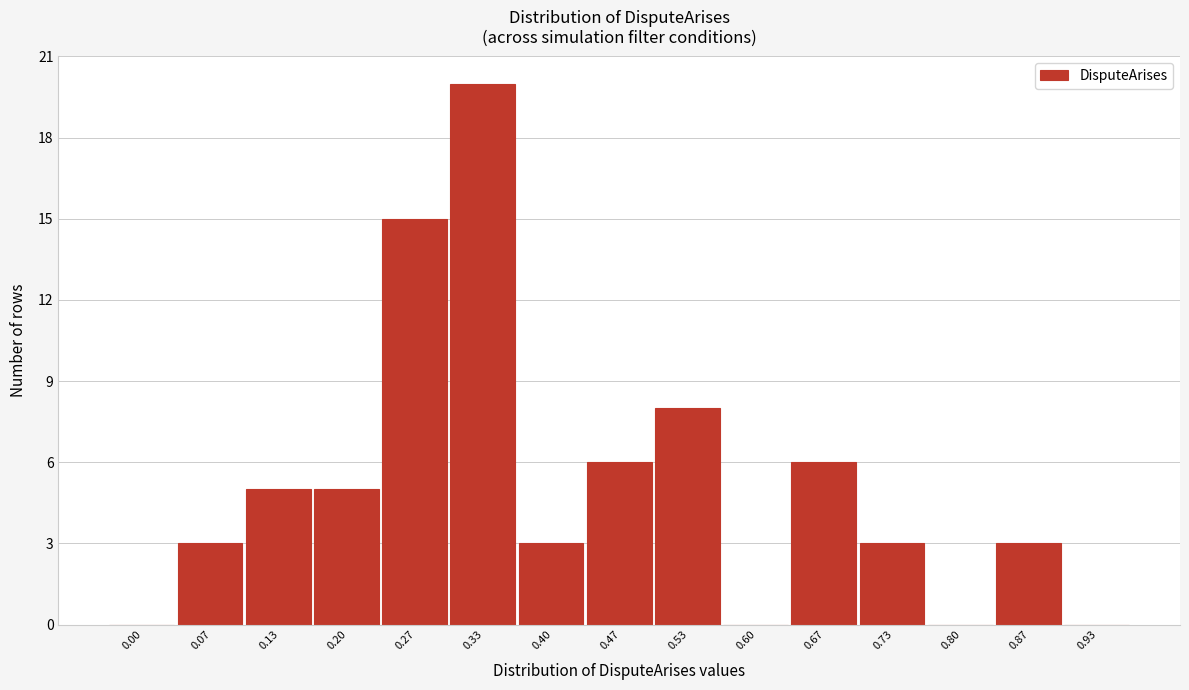

Reading left to right, list all the values displayed in this chart.

0.00=0	0.07=3	0.13=5	0.20=5	0.27=15	0.33=20	0.40=3	0.47=6	0.53=8	0.60=0	0.67=6	0.73=3	0.80=0	0.87=3	0.93=0